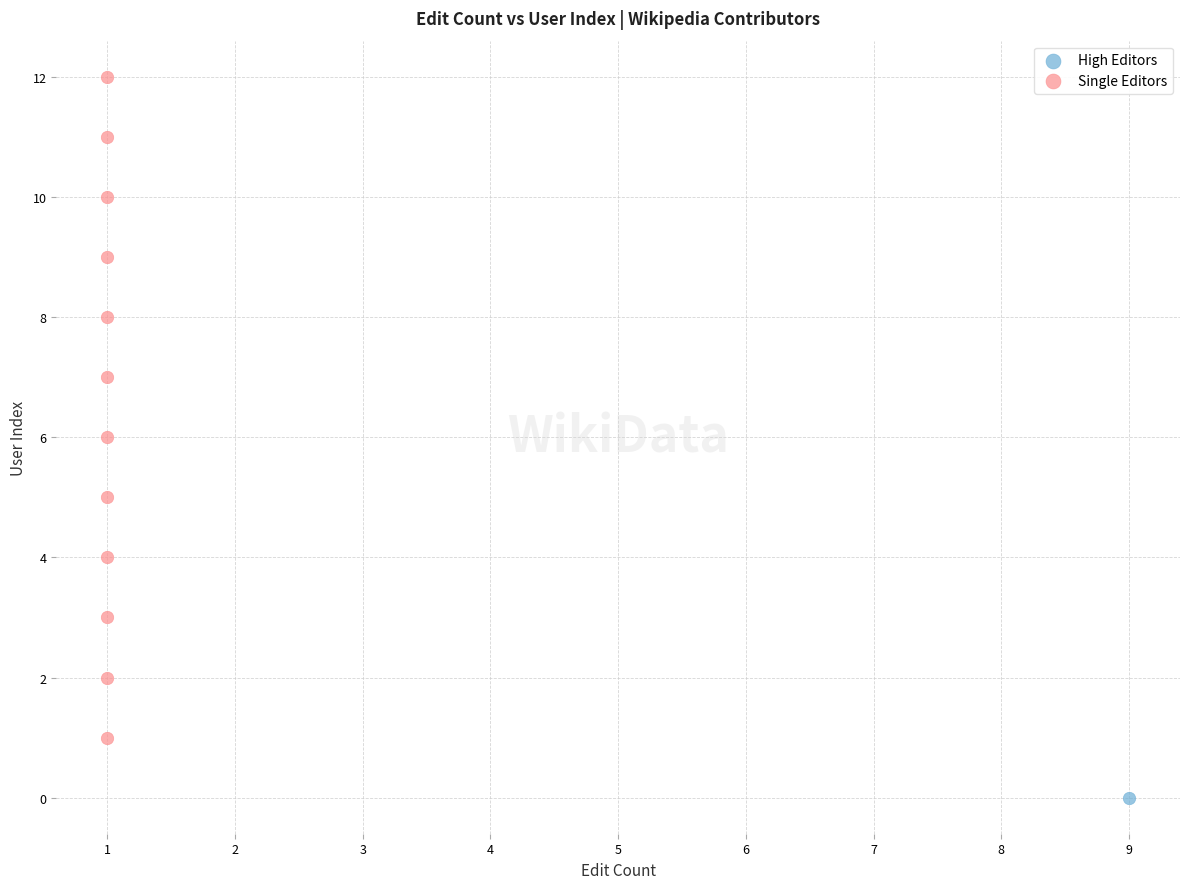

What are all the series names shown in the legend?

High Editors, Single Editors